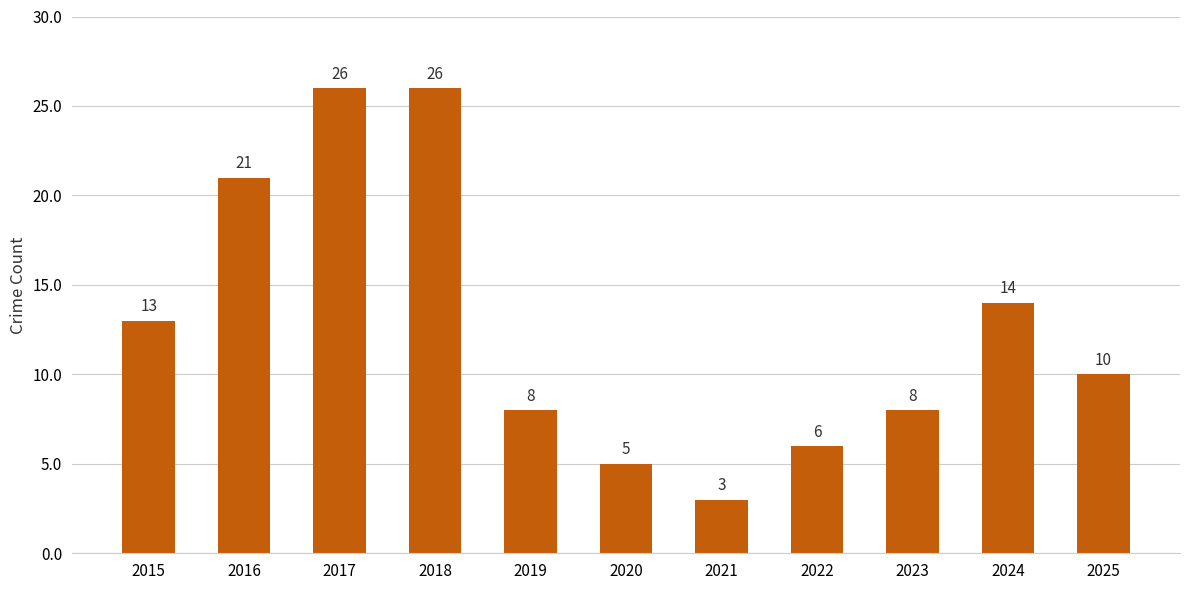

How many bars are there in total?

11